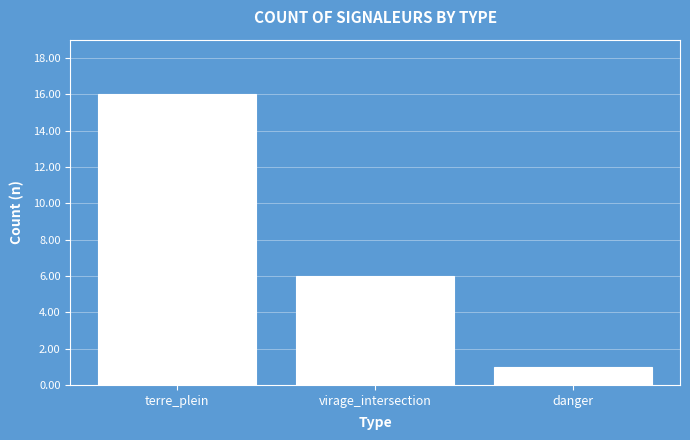

At which label does the data first exceed 6?

terre_plein